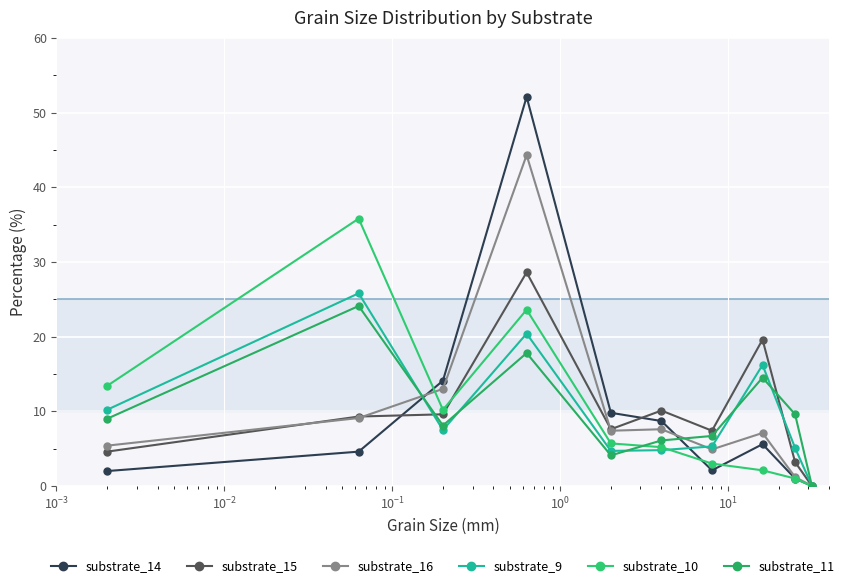

Is this an area chart (filled region under the line)?

No